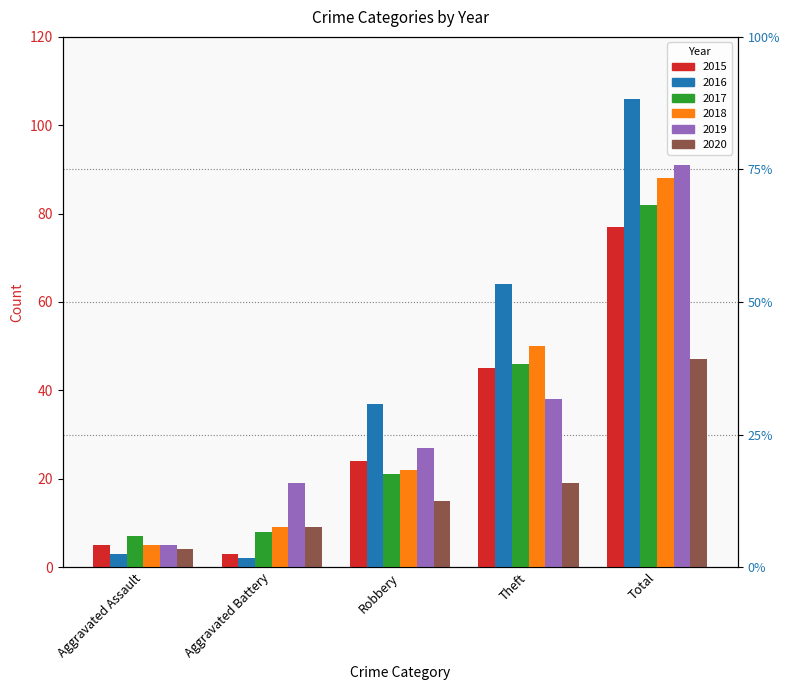

Which series has the largest total across all categories?

2016